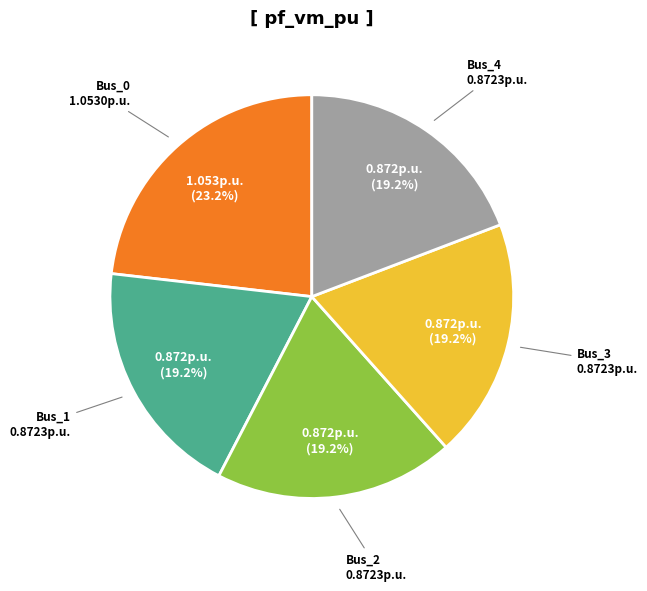

What percentage is the Bus_3 slice, to the nearest percent?

19%